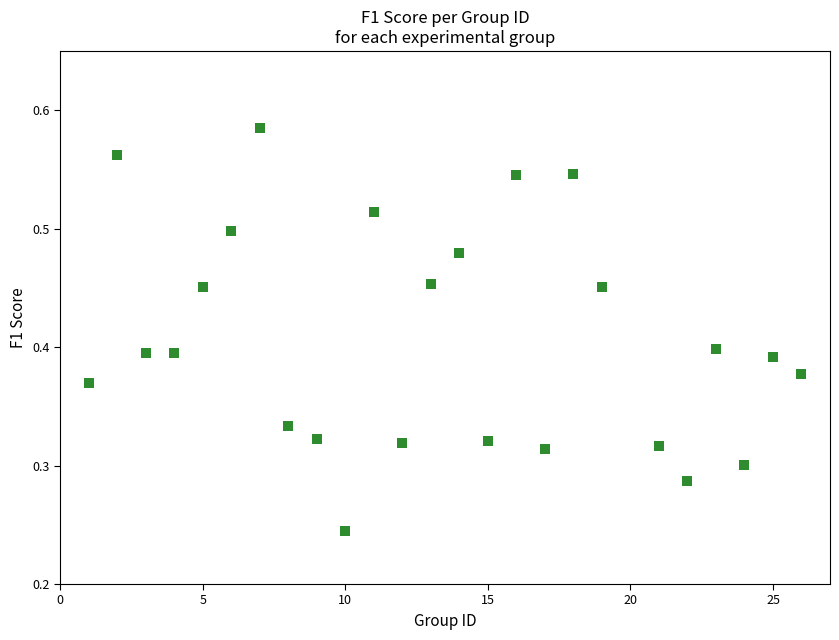

What is the range of X values (max minus min)?

25.0